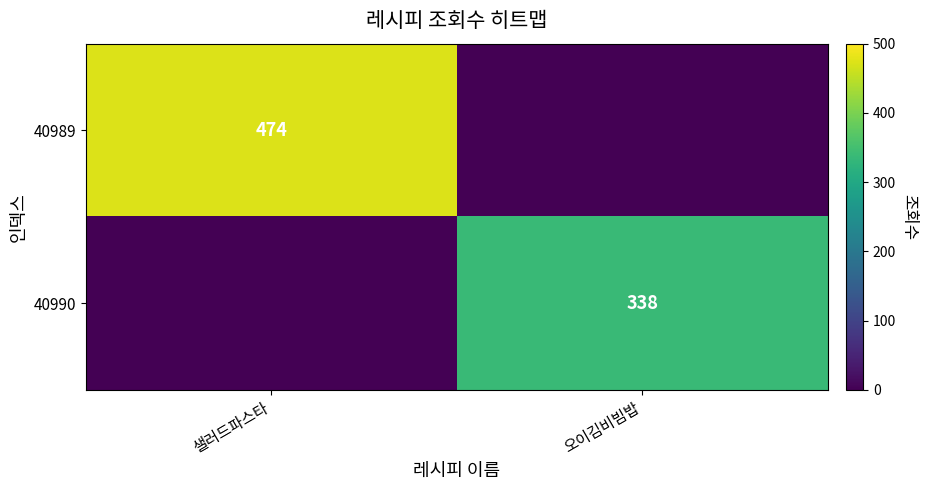

Is the value of 40989 at 샐러드파스타 greater than the value of 40990 at 오이김비빔밥?

Yes